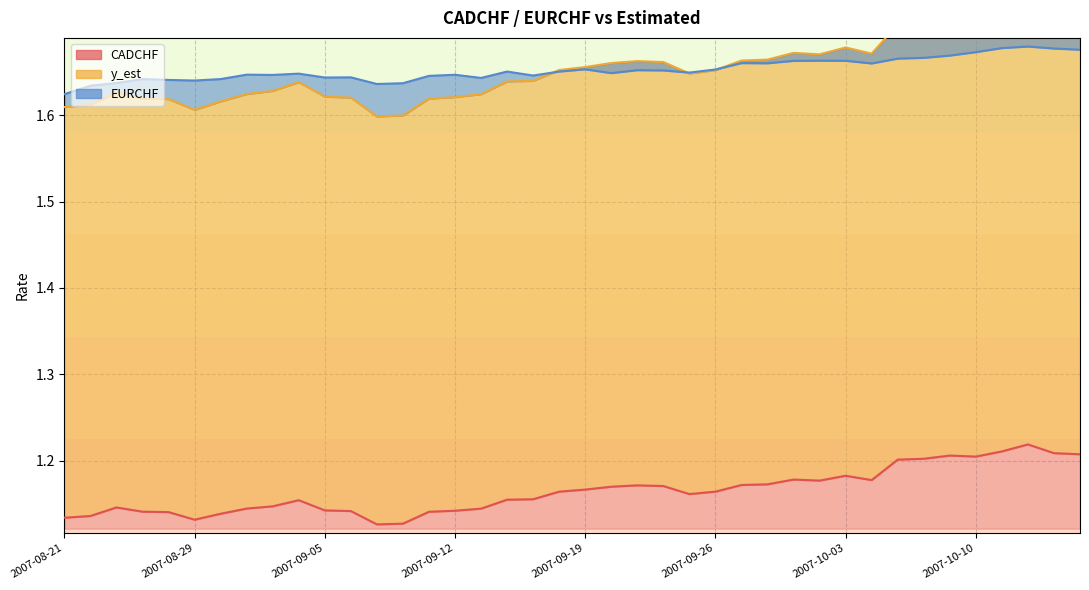

Count the CADCHF line values in the range 1 to 2.

40